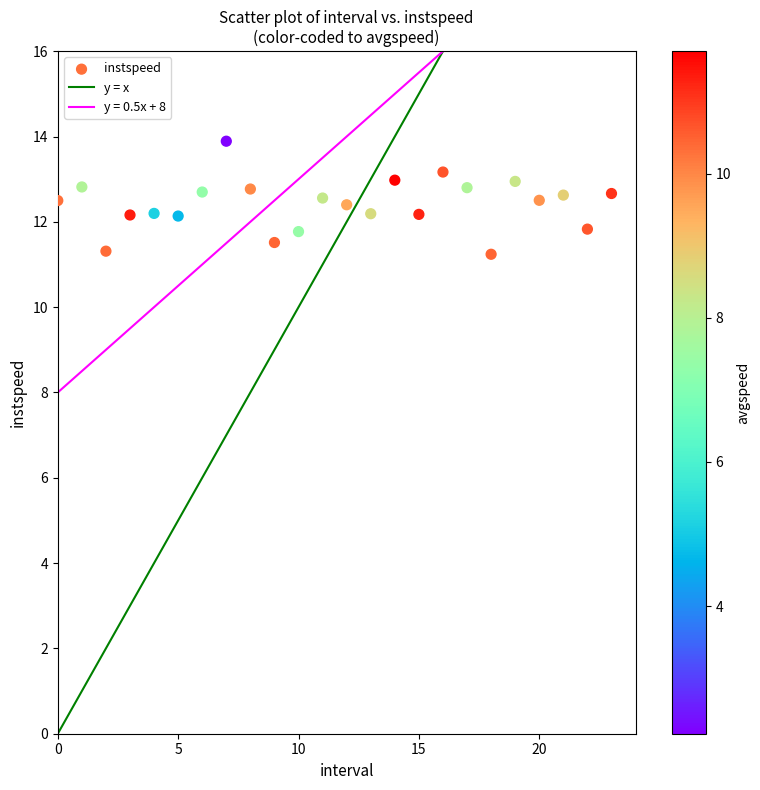

Count the number of points in this scatter plot.

24